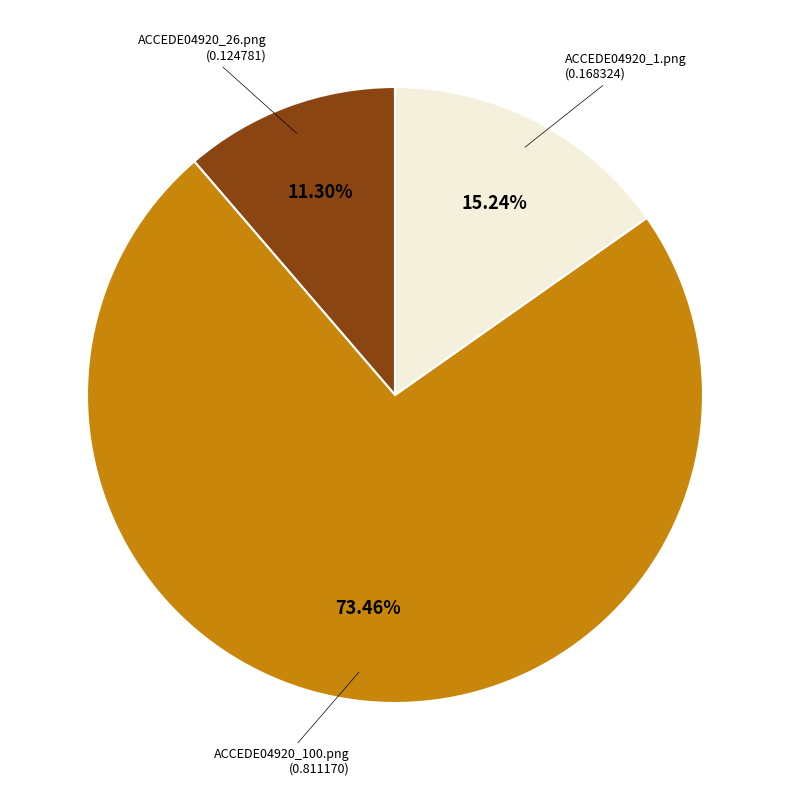

Is there a majority slice in this chart?

Yes